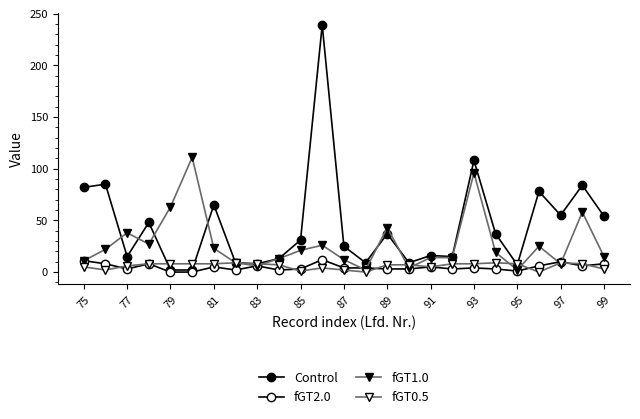

What is the value of the fGT0.5 point at the 16th from the left?

7